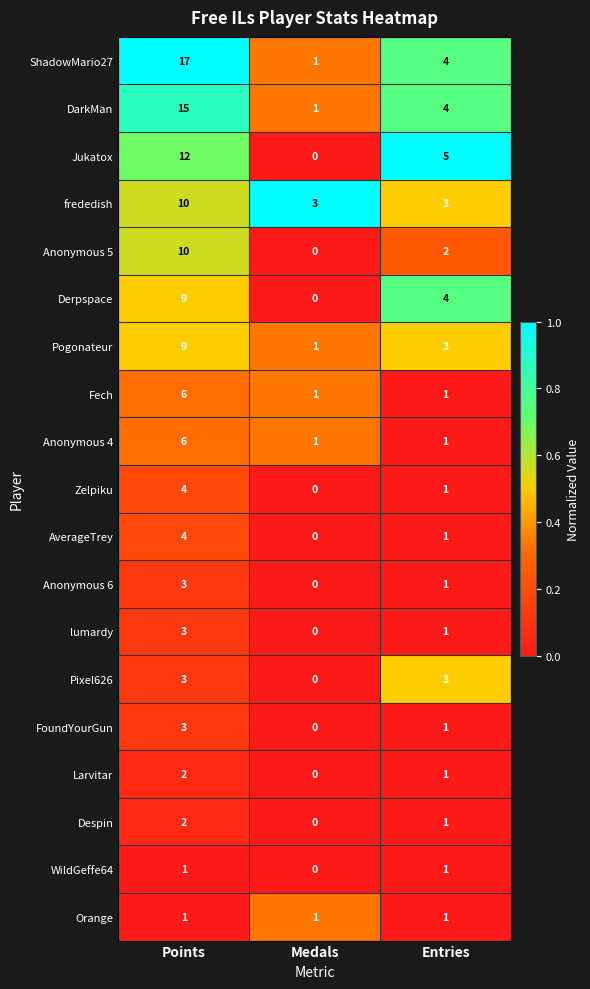

Is it true that Jukatox equals 12 at Points?

True